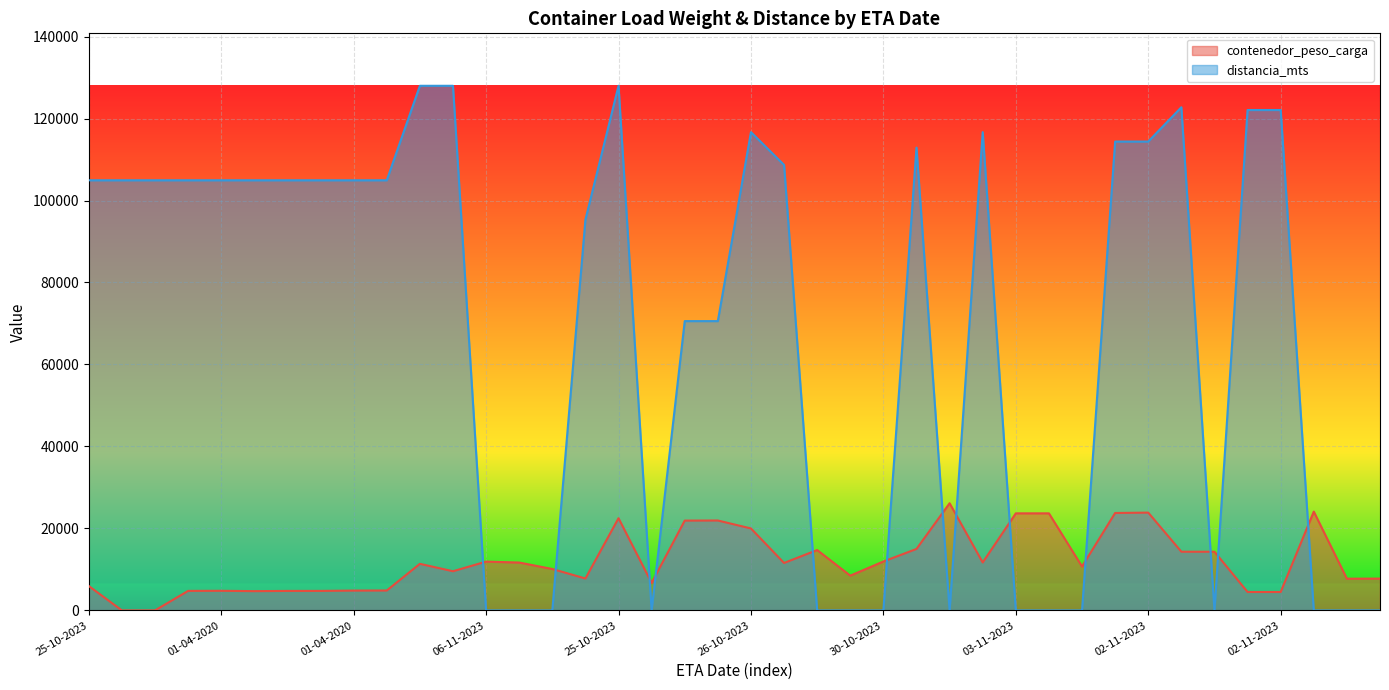

Which series has the widest spread of values?

distancia_mts